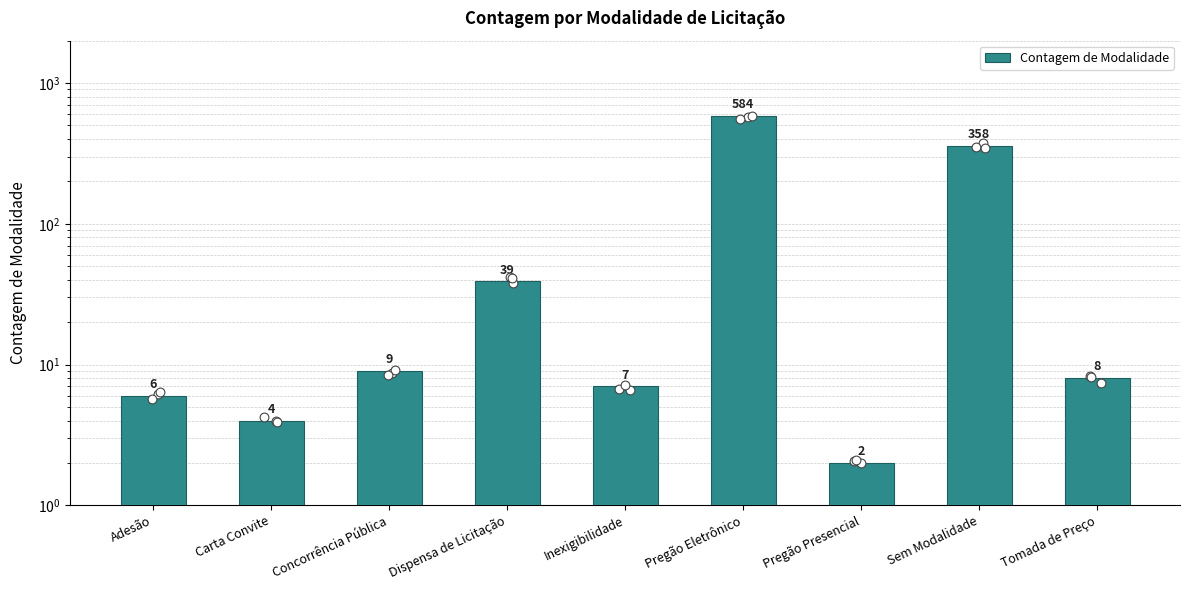

What is the change in value from Concorrência Pública to Sem Modalidade?

+349